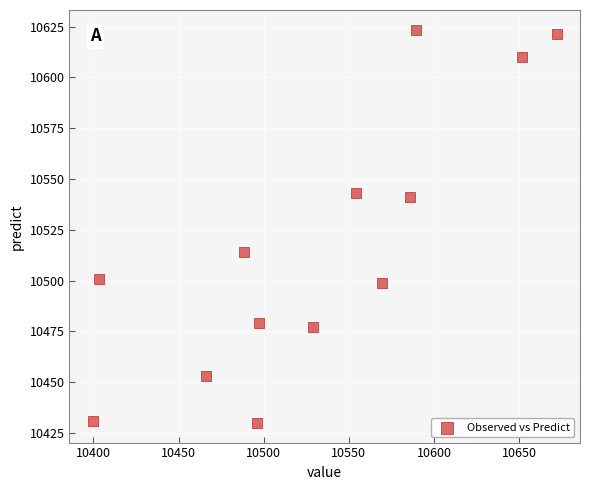

What Y value in the scatter plot is closest to 10526?

10514.0